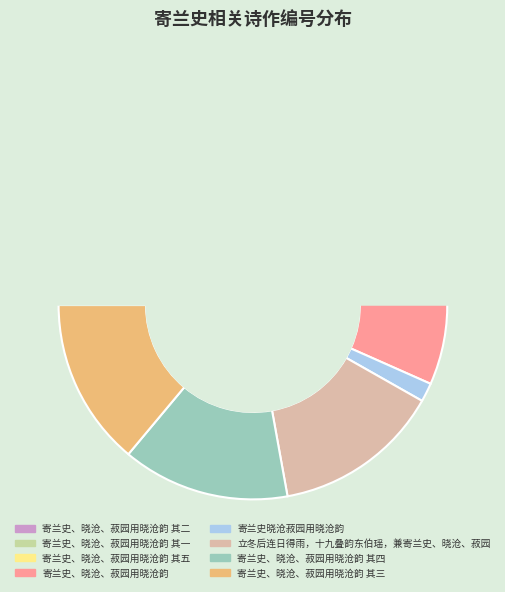

Combined, do 寄兰史、晓沧、菽园用晓沧韵 其一 and 寄兰史晓沧菽园用晓沧韵 account for over 50%?

No